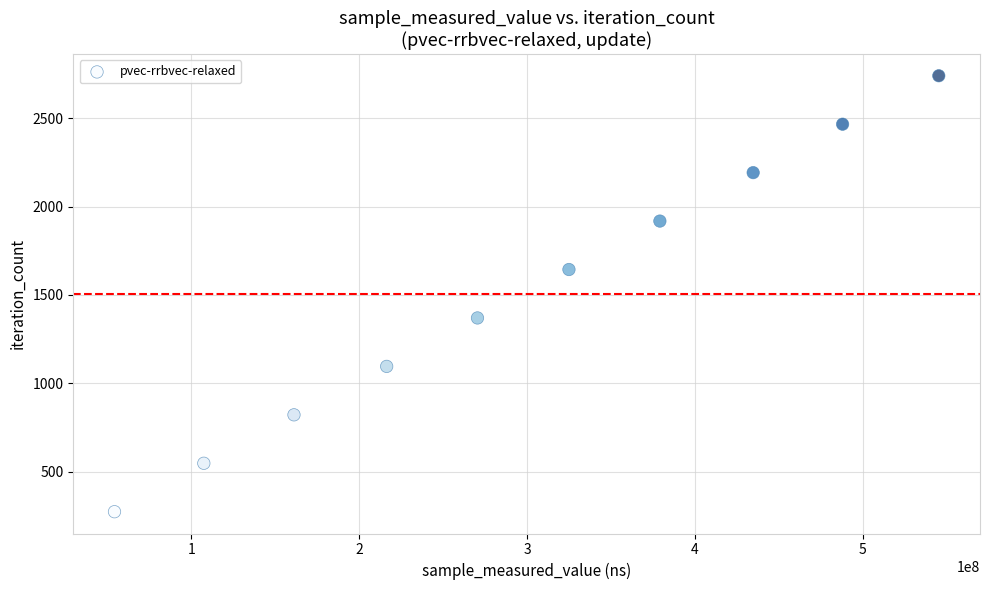

What is the average X value?

298184246